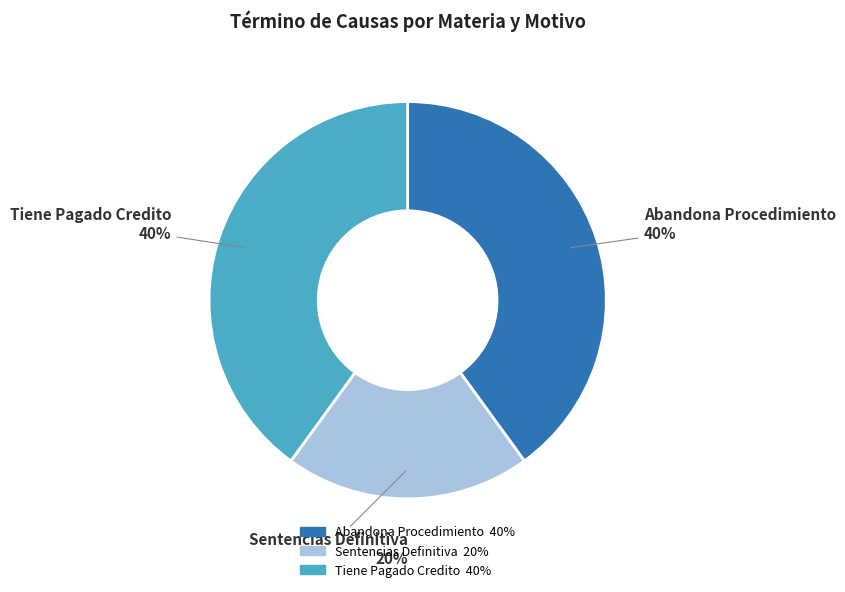

Which slice is the smallest?

Sentencias Definitiva